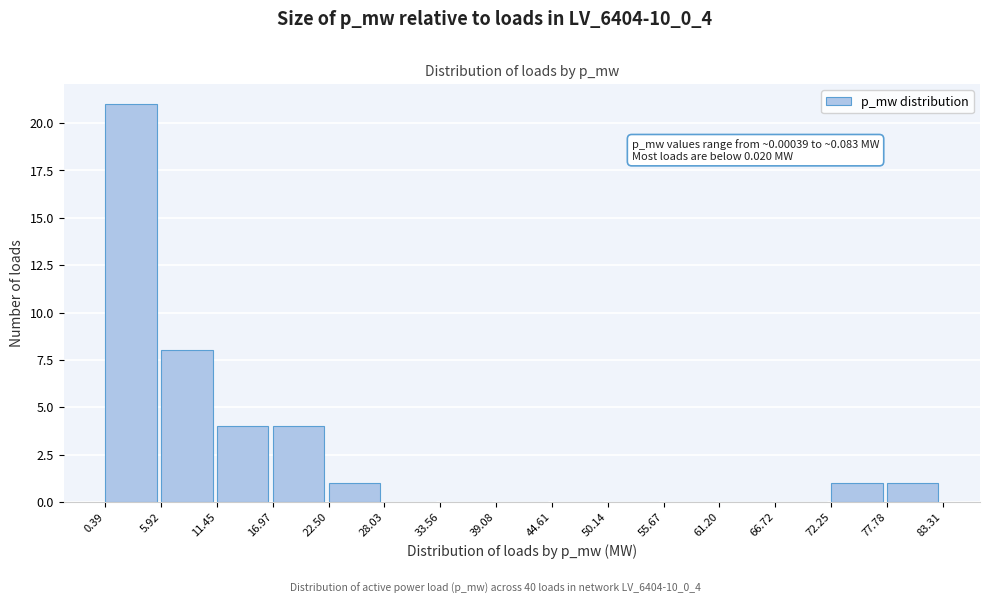

Over which range of the x-axis is the bar tallest?

0.39 to 5.92